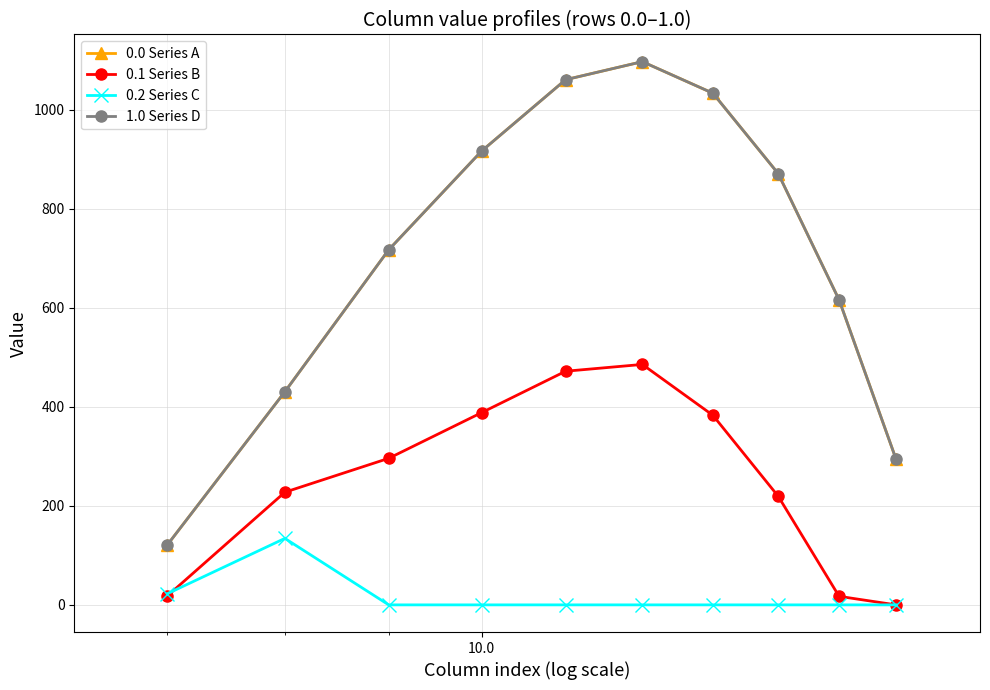

Does the chart have visible grid lines?

Yes